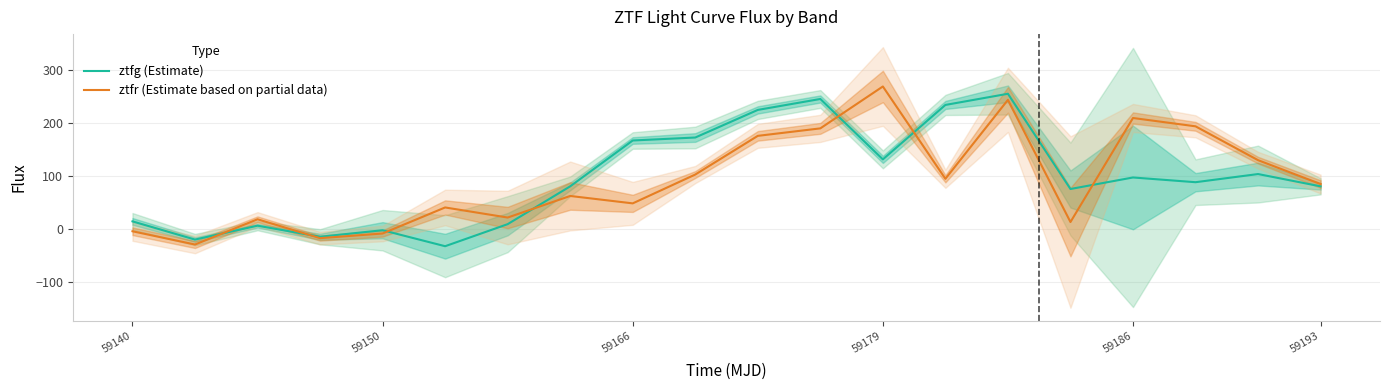

True or false: ztfg (Estimate) has a value of 131.4 at 59179.

True